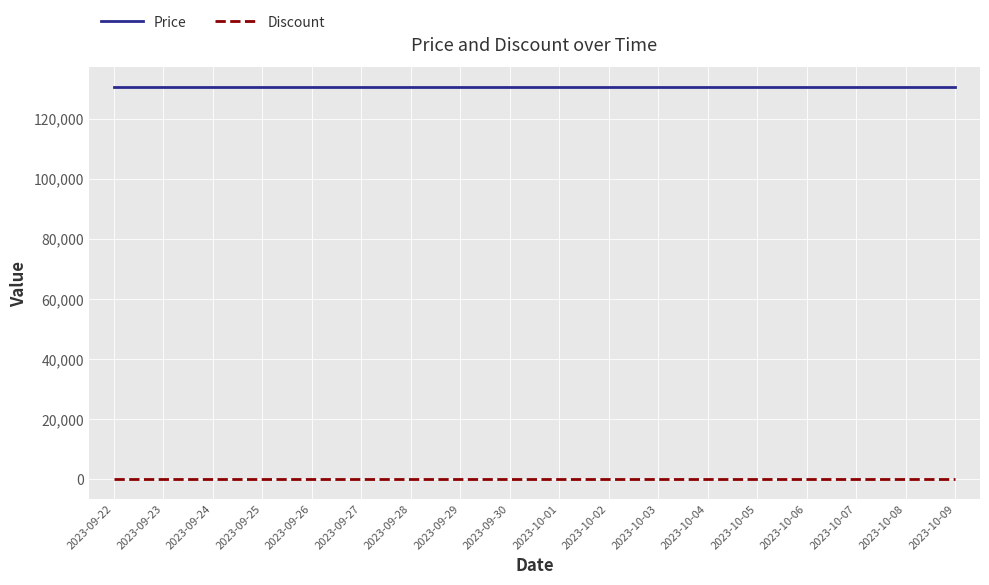

List the series in order of their overall mean, lowest first.

Discount, Price